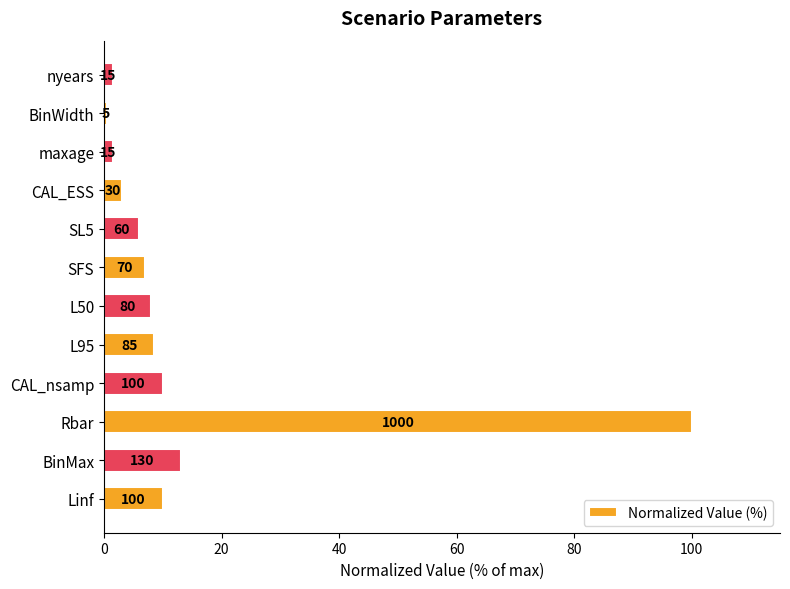

How many bars are there in total?

12